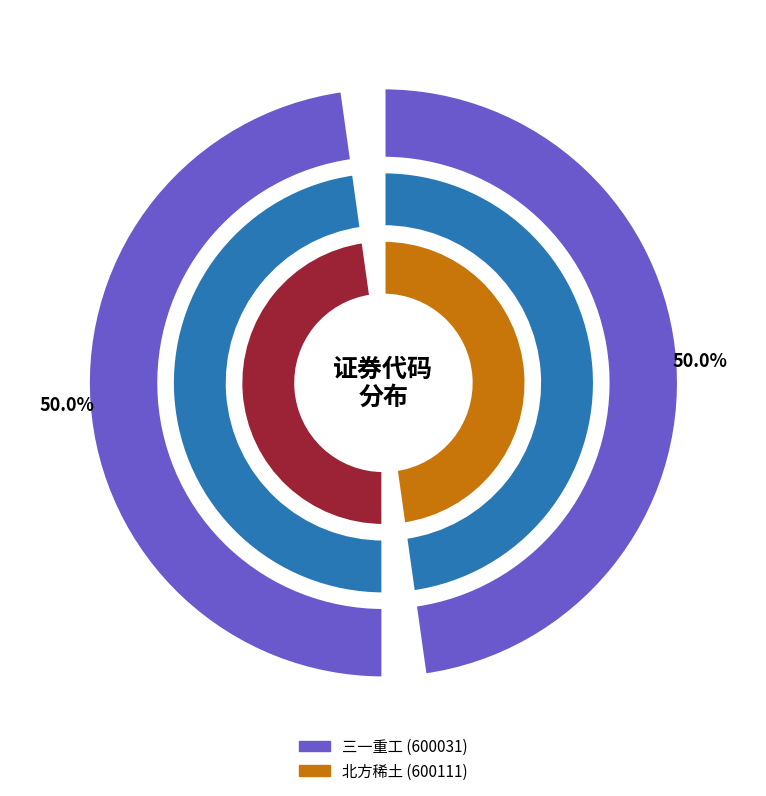

What is the total percentage of 北方稀土 and 三一重工?

100.0%